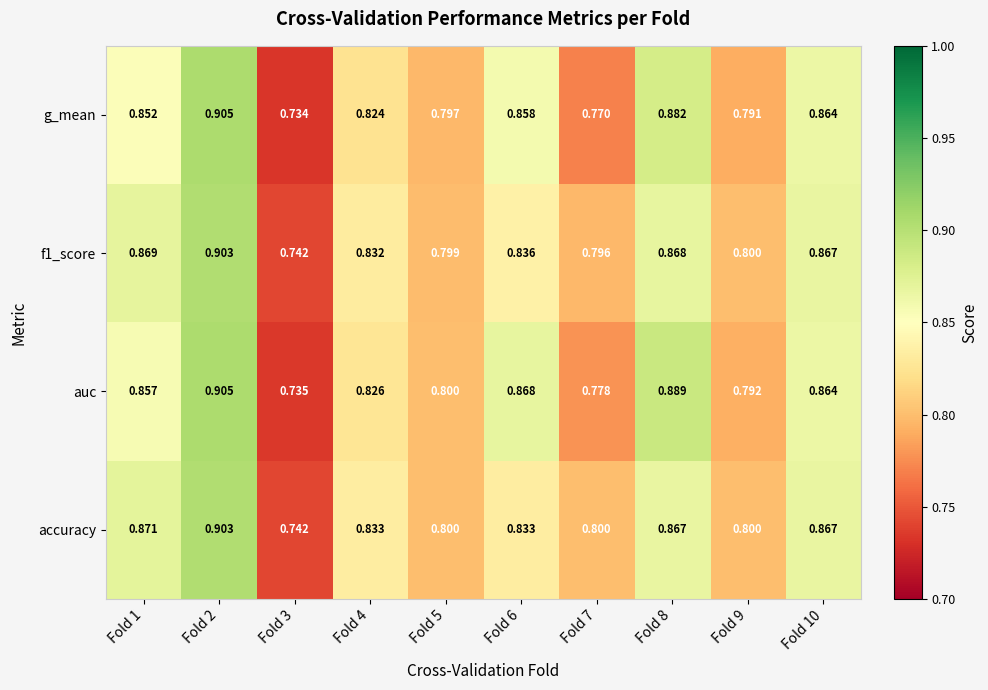

Between Fold 5 and Fold 7, which series saw the biggest shift?

g_mean